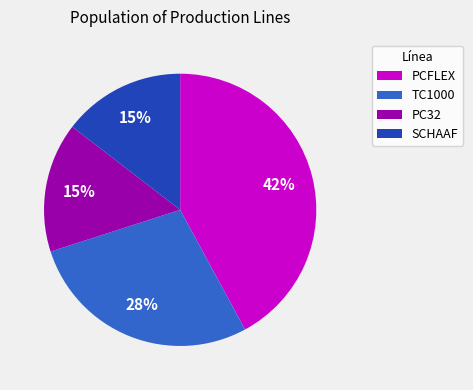

To the nearest percent, what percentage of the pie is PCFLEX?

42%